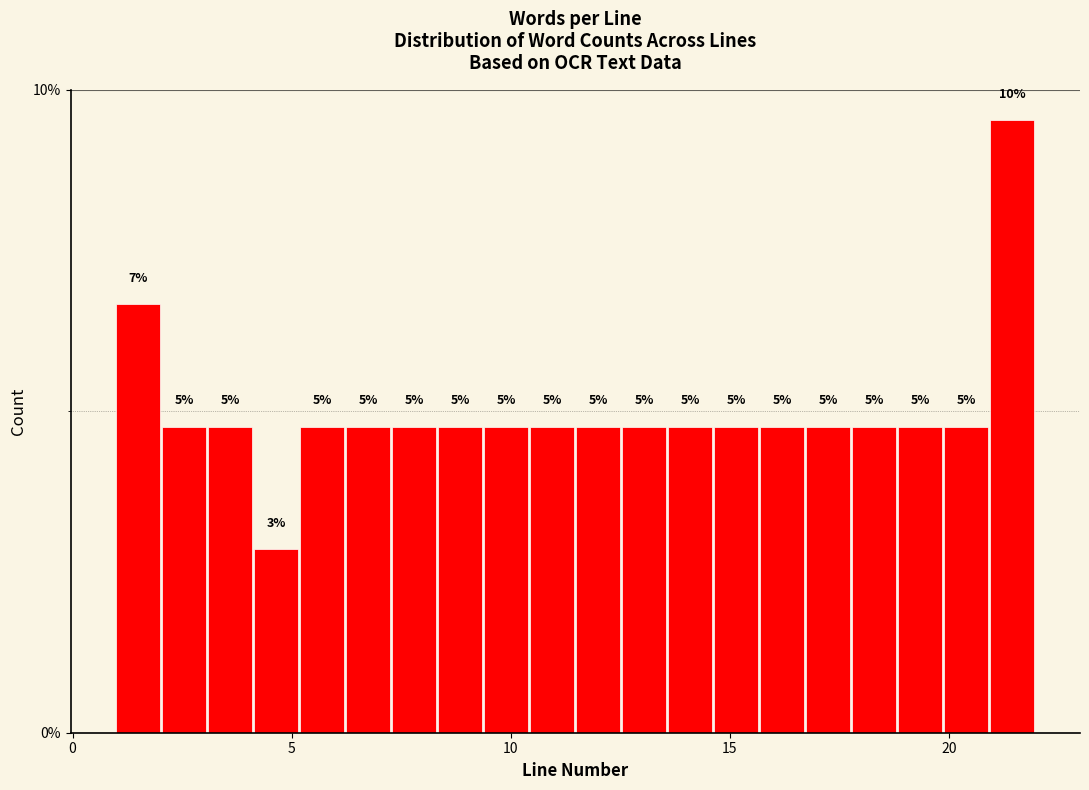

Read against the x-axis, roughly where is the centre of the tallest bar?

21.5